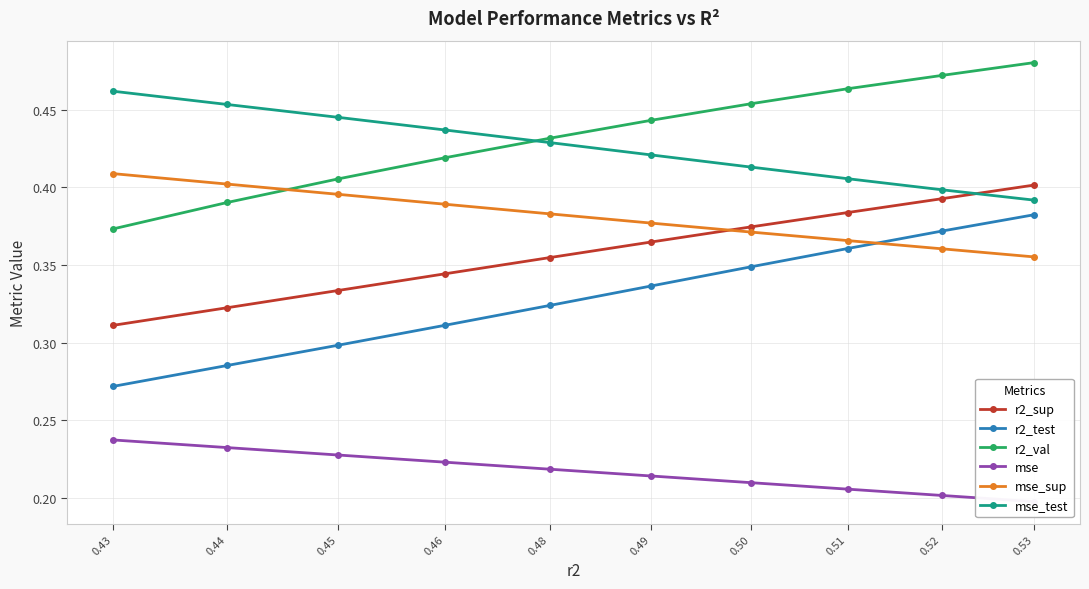

True or false: r2_sup has more than 2 points higher than both neighbors.

False